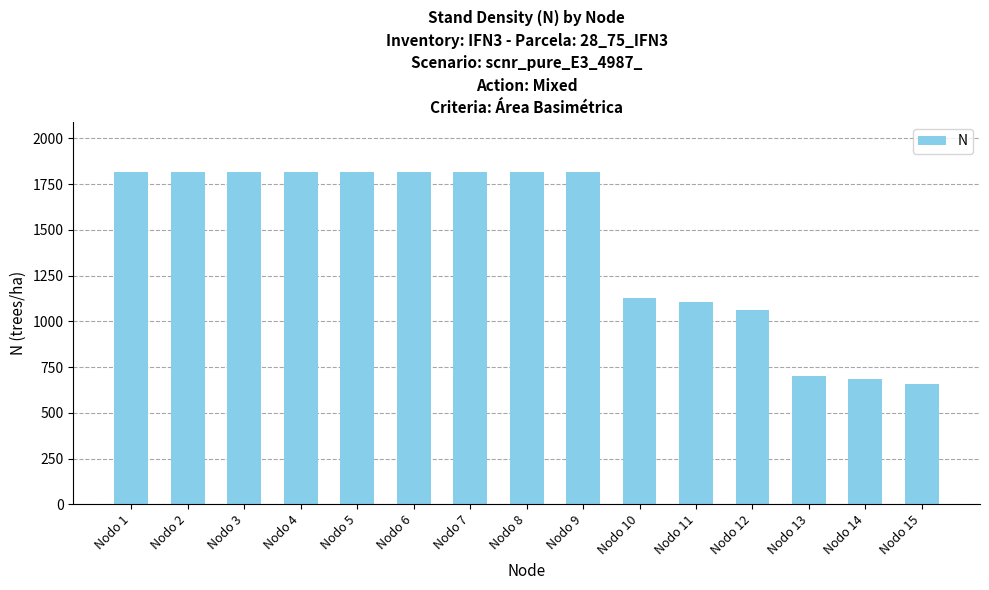

Are the bars grouped side by side (vs. stacked)?

No